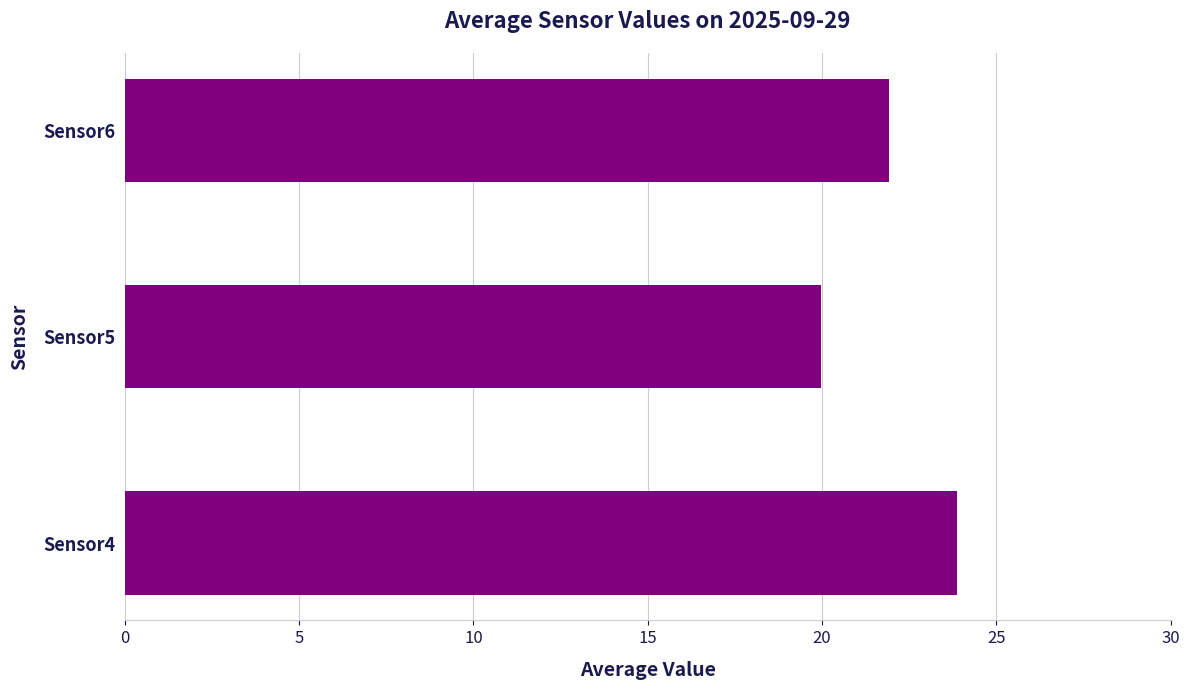

What is the difference between the values at Sensor6 and Sensor5?

2.0